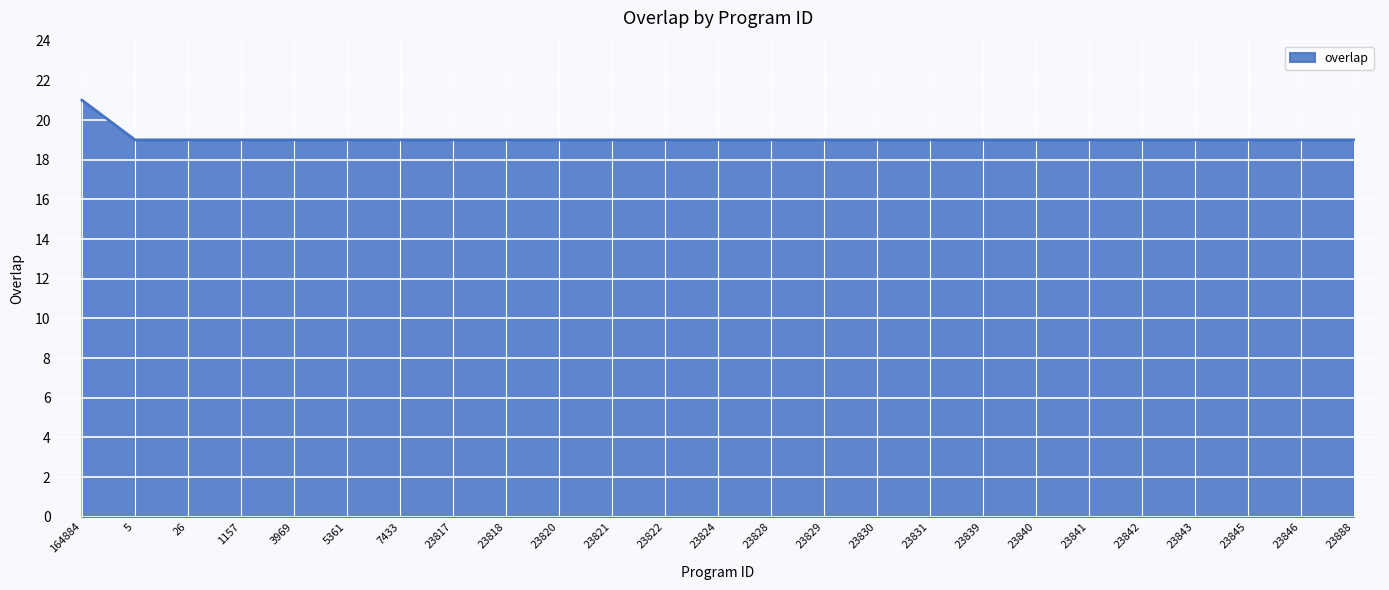

Does the chart display data point markers on the line(s)?

No